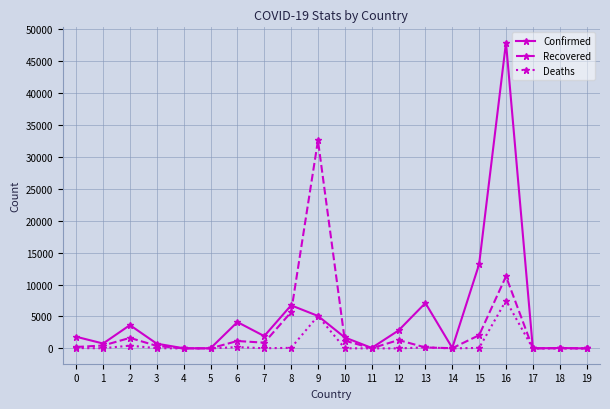

What is the sum of the Confirmed values at 18 and 4?

91